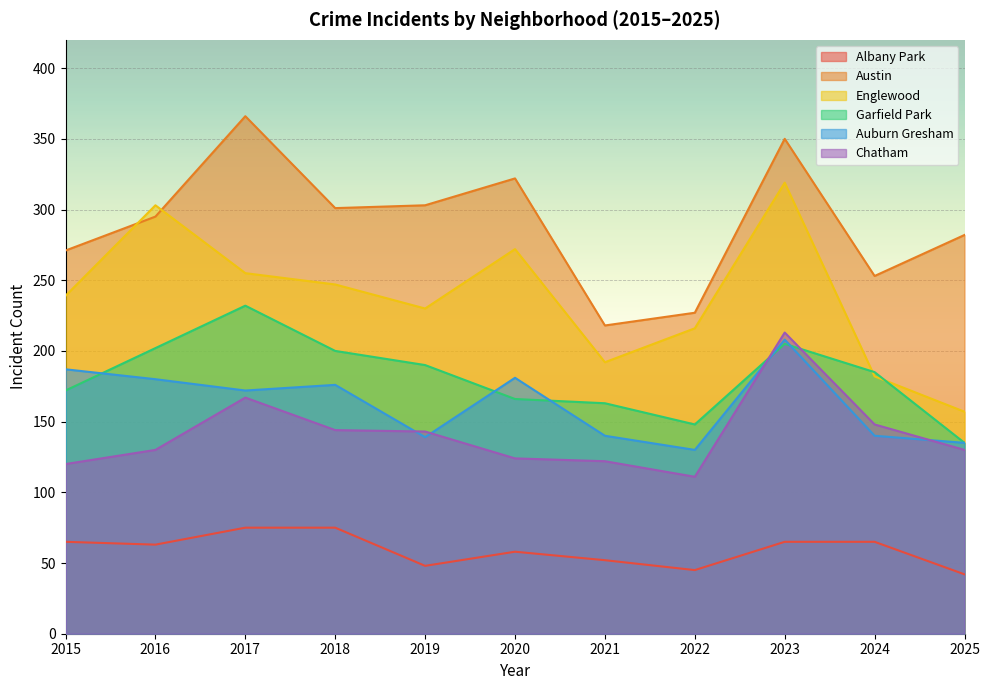

How many Austin values are between 253 and 322?

7